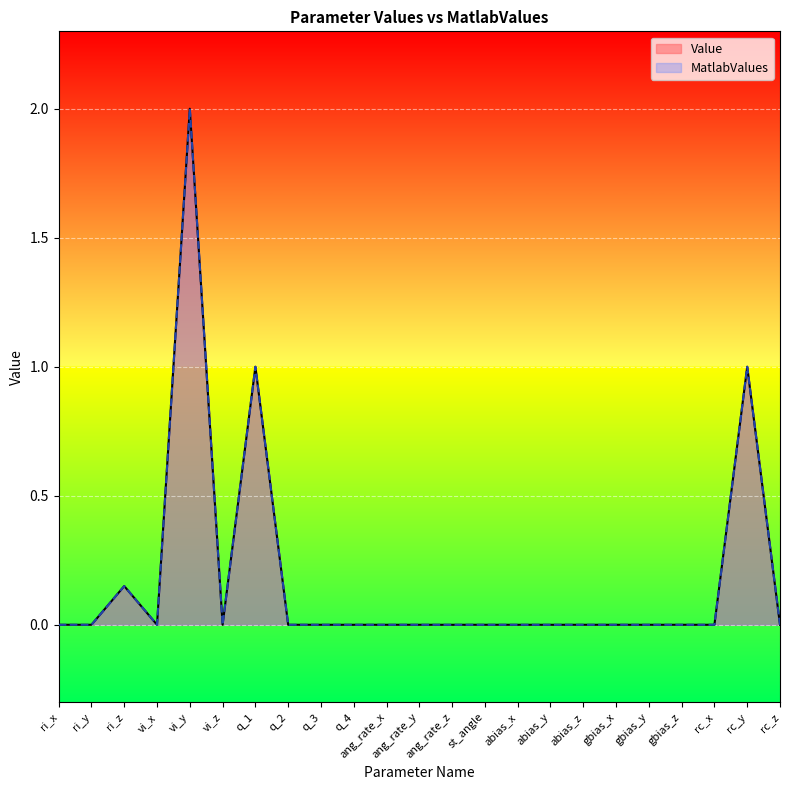

Which series changed the most between vi_x and ang_rate_x?

Value